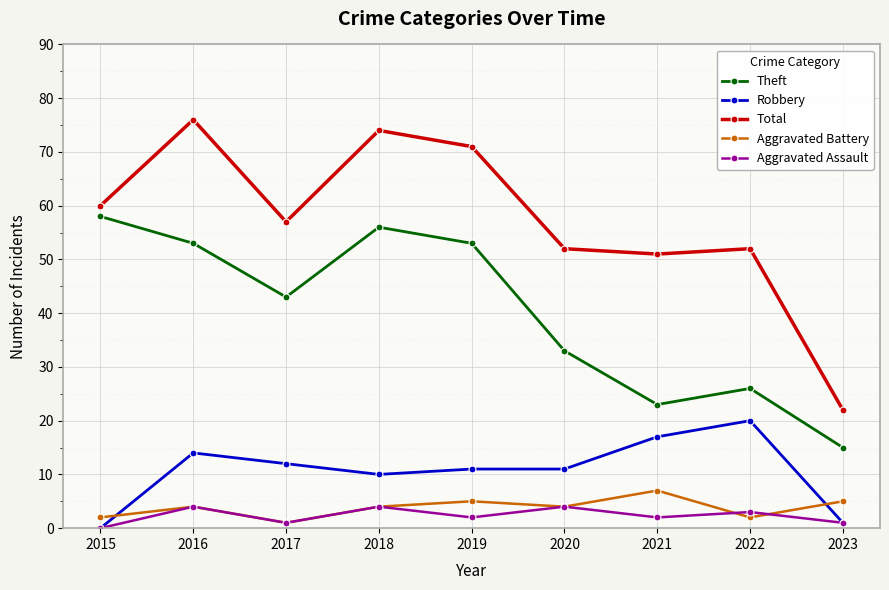

What are all the series names shown in the legend?

Theft, Robbery, Total, Aggravated Battery, Aggravated Assault